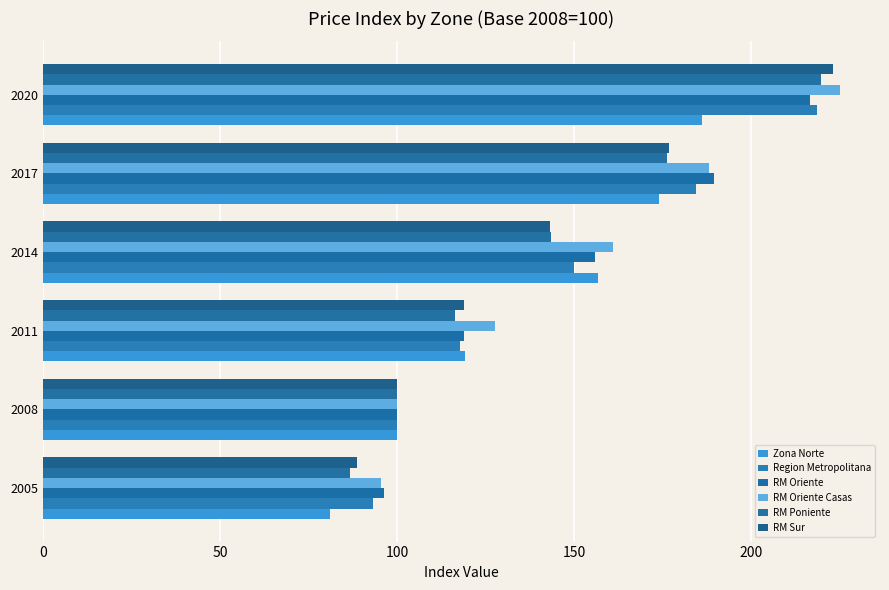

Rank the categories by RM Poniente value from lowest to highest.

2005, 2008, 2011, 2014, 2017, 2020